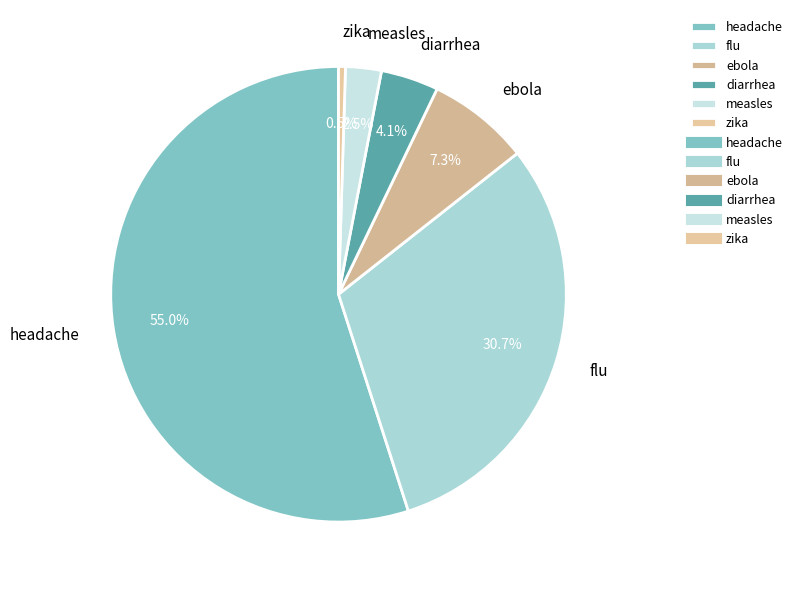

What percentage do flu and headache together represent?

85.6%